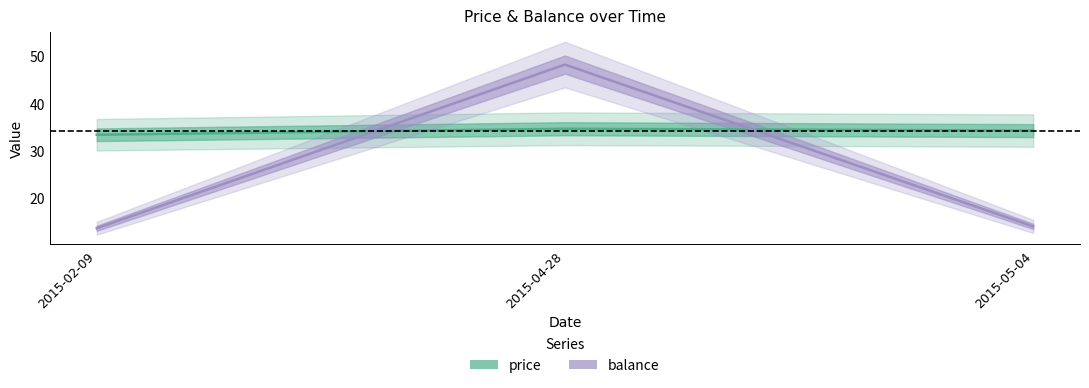

Which series has the largest range (max minus min)?

balance